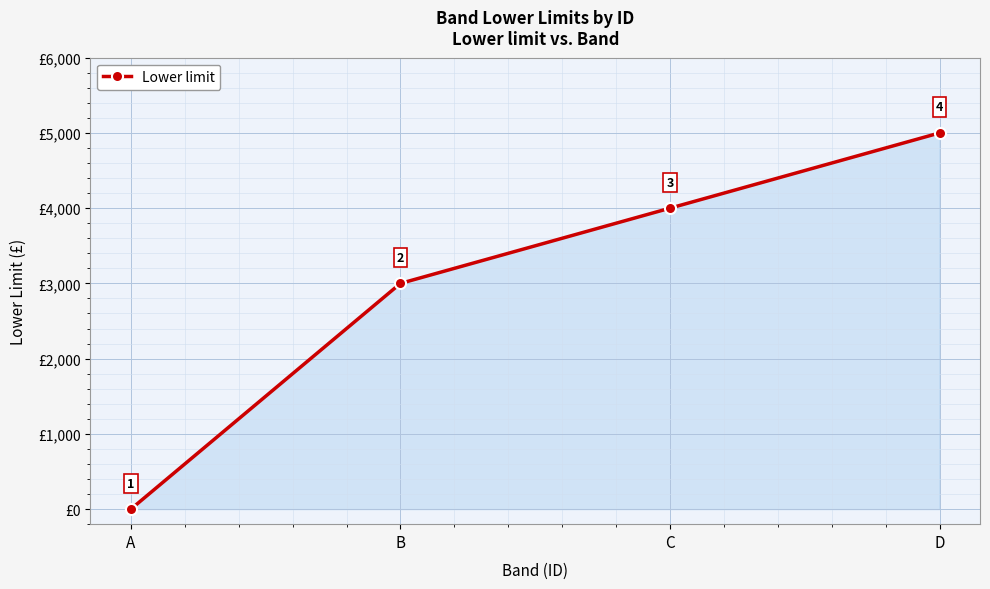

List the labels in order of value, smallest first.

A, B, C, D